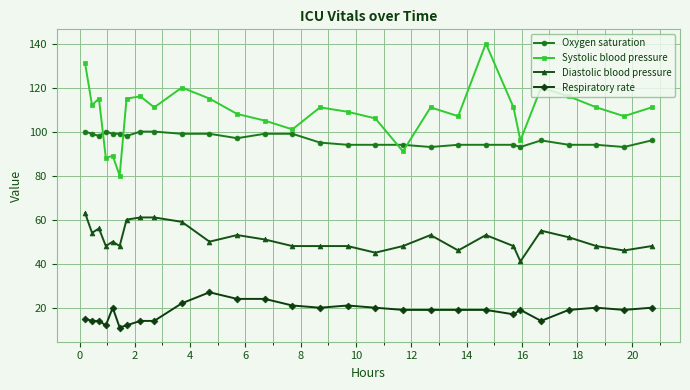

At how many categories does at least one series exceed 29?

28